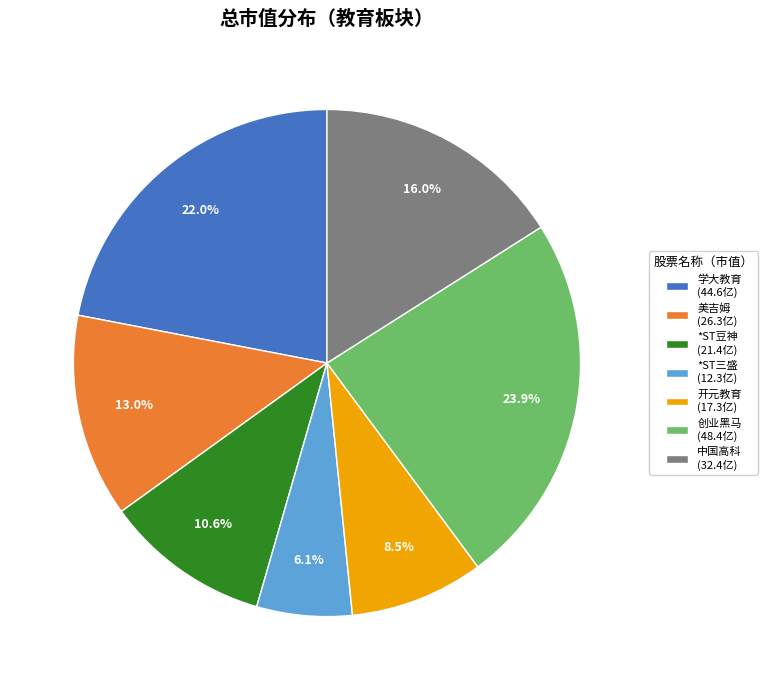

Which slice is the smallest?

*ST三盛 (12.3亿)